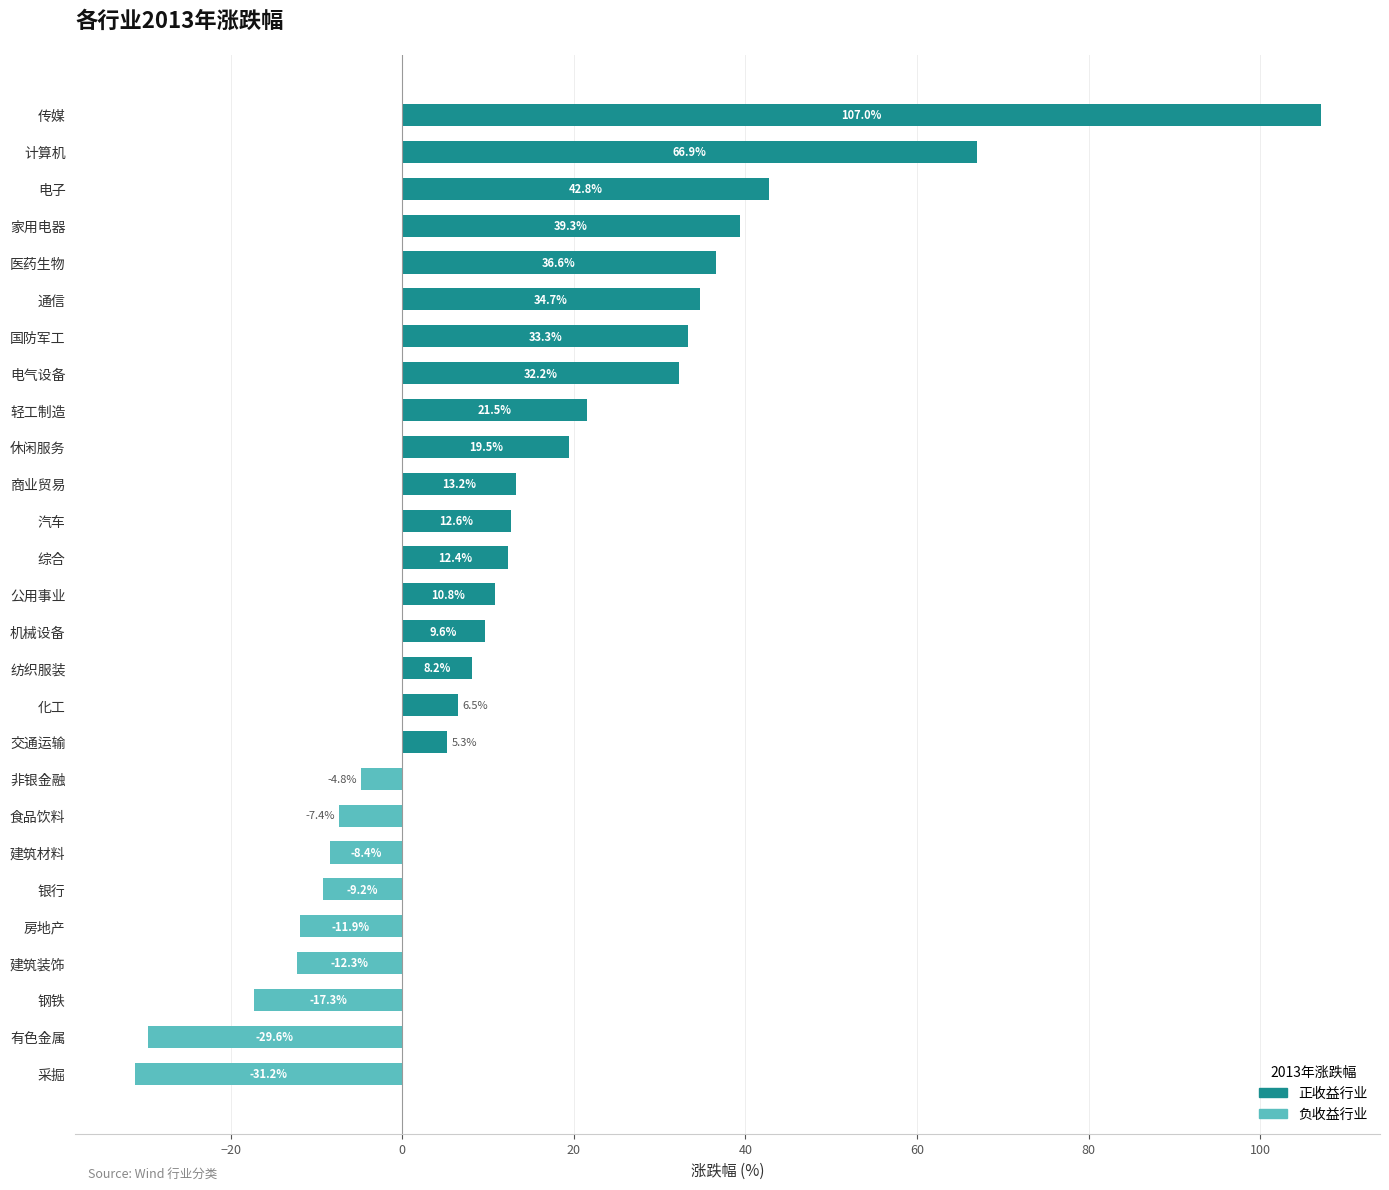

Reading top to bottom, transcribe all the data shown in this chart.

107.0	66.9	42.8	39.3	36.6	34.7	33.3	32.2	21.5	19.5	13.2	12.6	12.4	10.8	9.6	8.2	6.5	5.3	-4.8	-7.4	-8.4	-9.2	-11.9	-12.3	-17.3	-29.6	-31.2